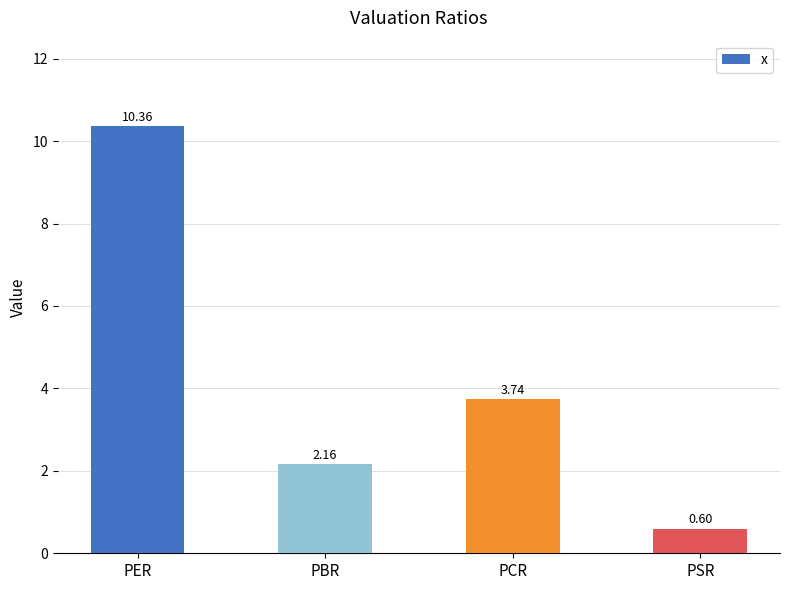

What is the difference between the values at PSR and PCR?

3.1